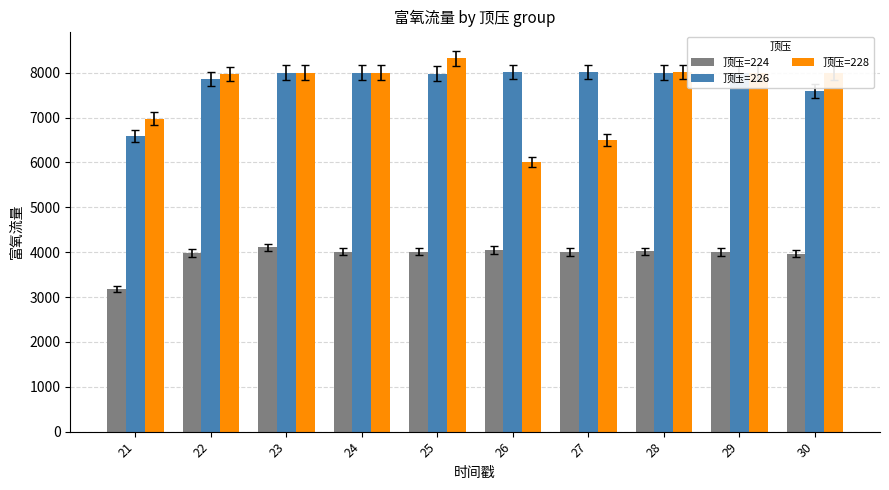

Is it true that 顶压=224 equals 5514 at 22?

False